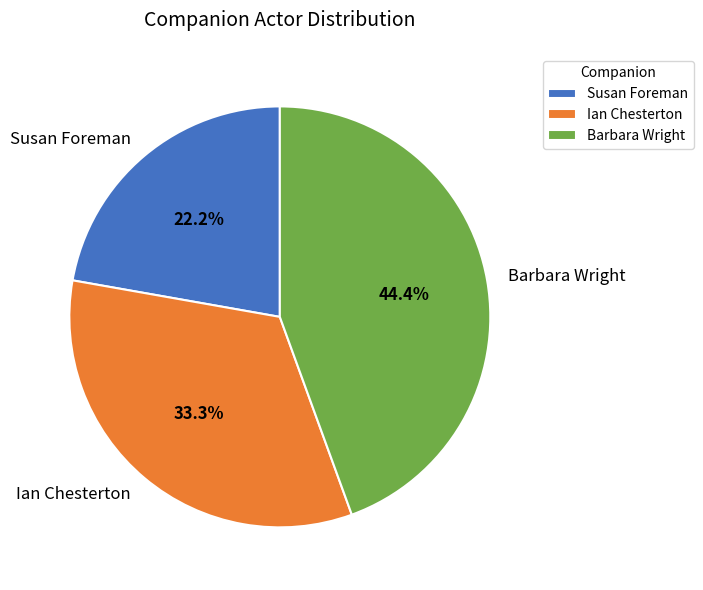

To the nearest percent, what portion does Susan Foreman represent?

22%